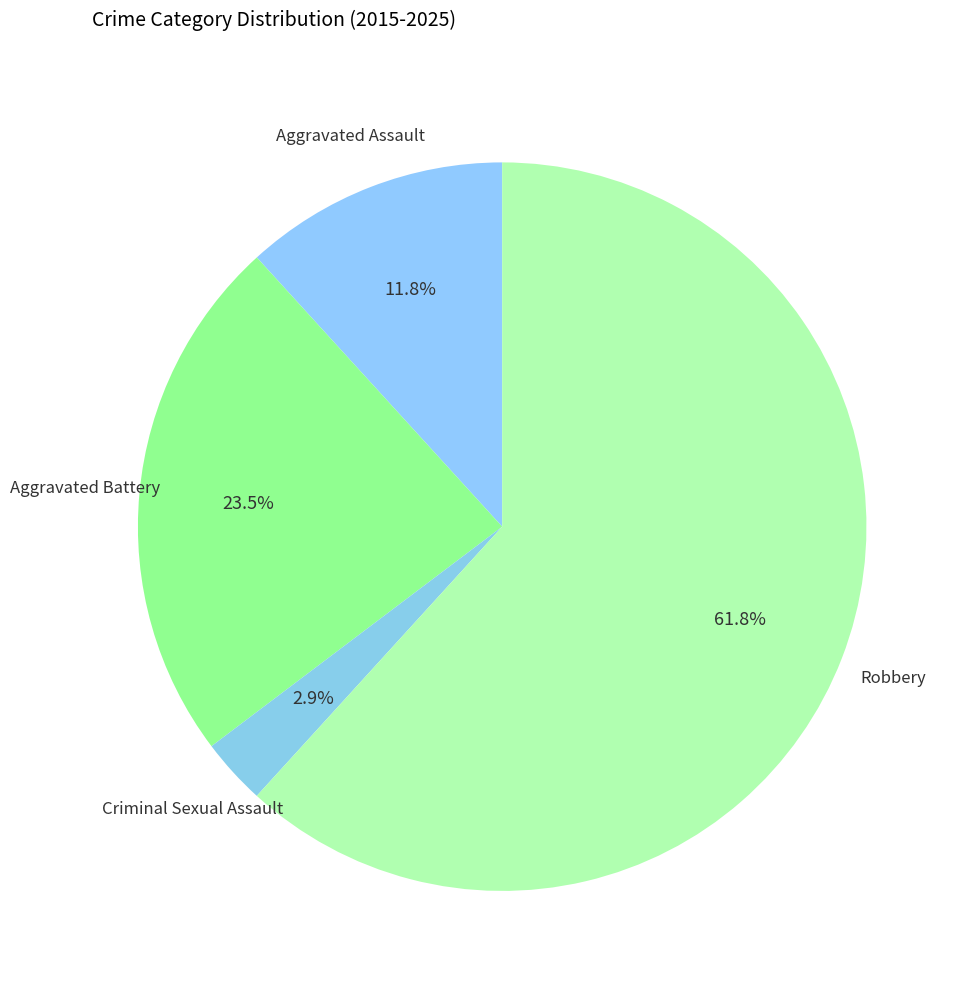

Rank the categories by value from lowest to highest.

Criminal Sexual Assault, Aggravated Assault, Aggravated Battery, Robbery